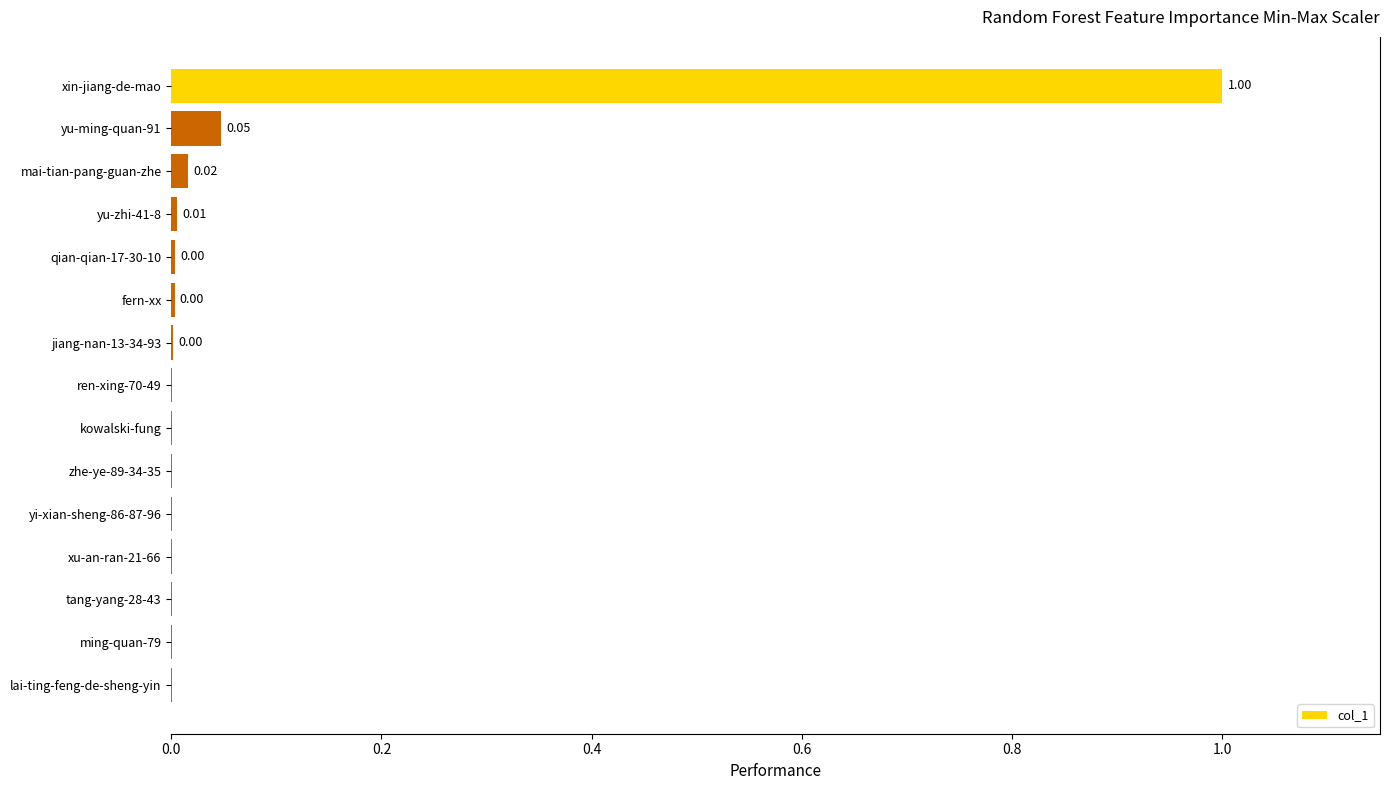

Are the bars horizontal?

Yes